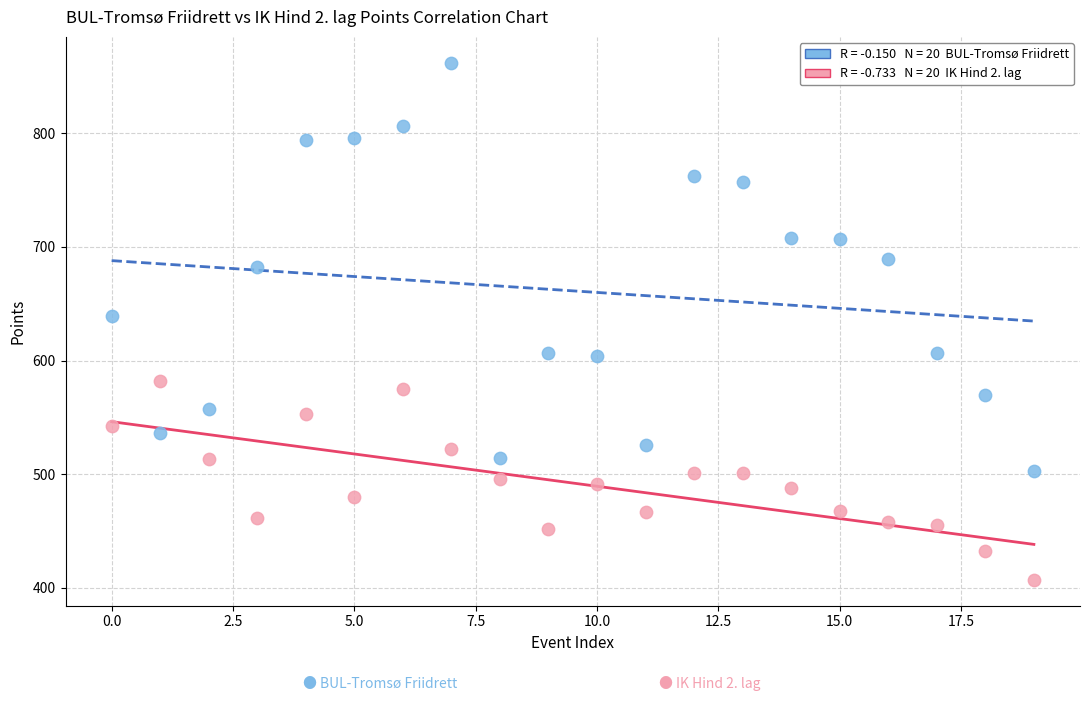

Count the number of points in this scatter plot.

40